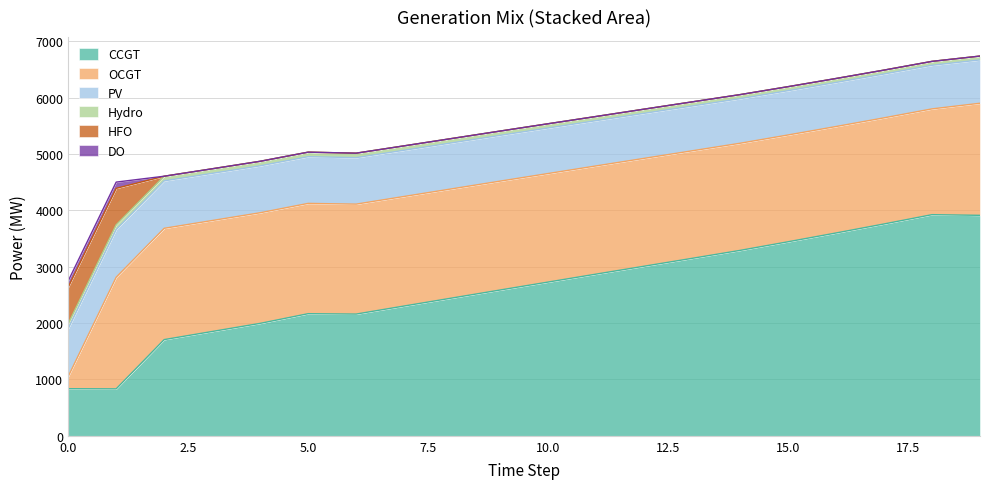

At how many categories does at least one series exceed 3507?

4